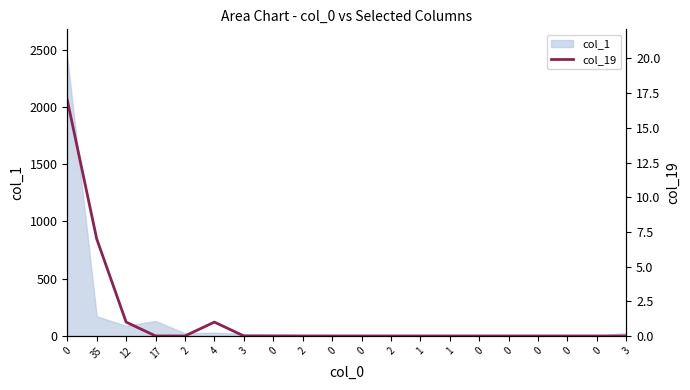

At which label is the value closest to 8?

35